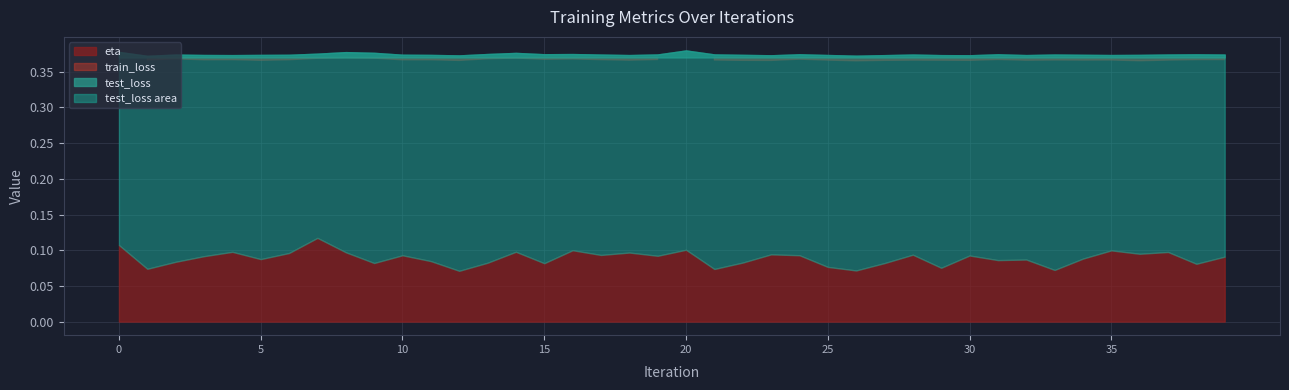

True or false: test_loss and train_loss cross at least once.

False